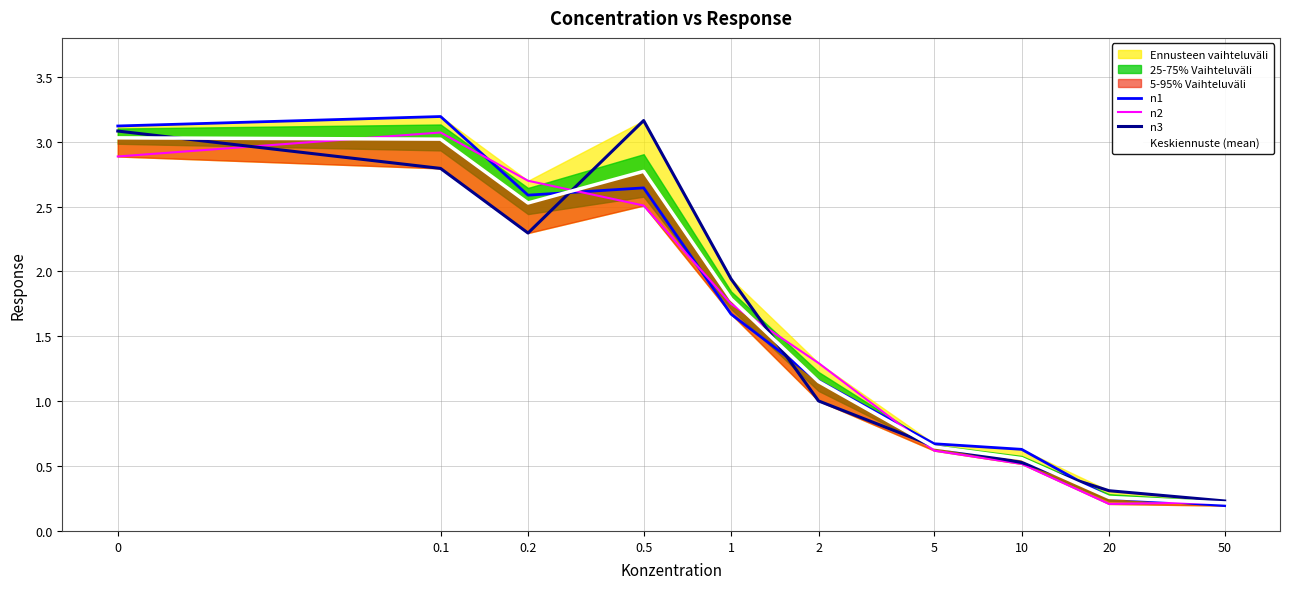

At how many categories does at least one series exceed 1?

6